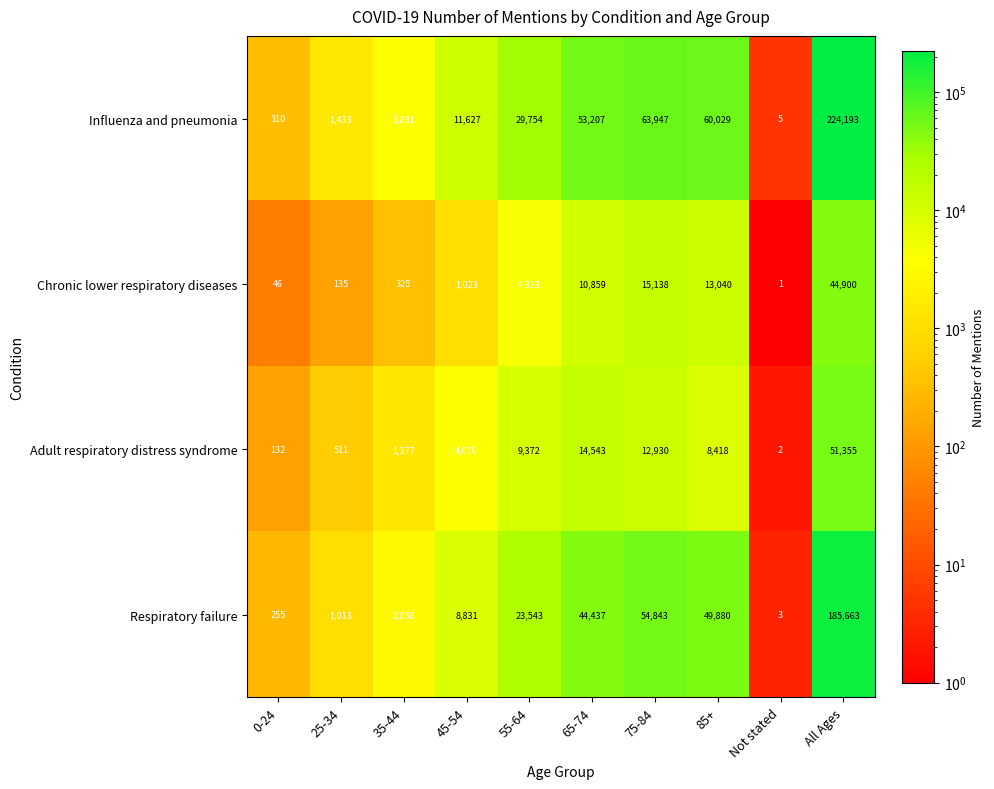

Which label corresponds to the largest value in the chart?

All Ages